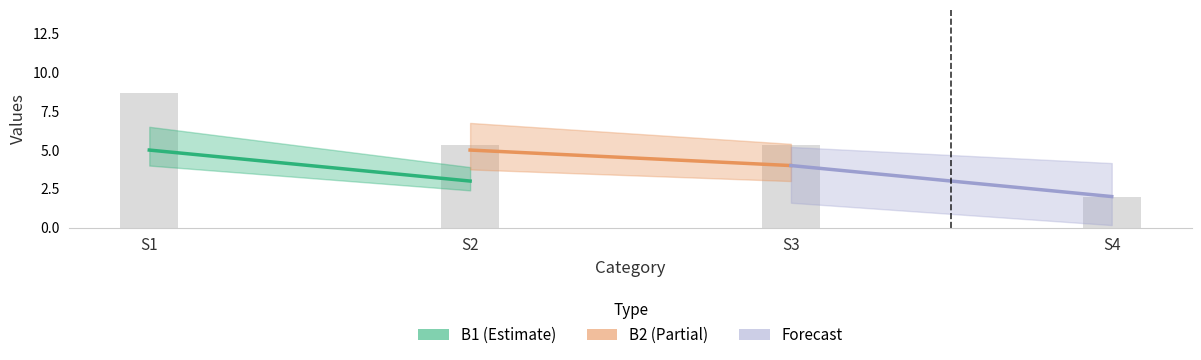

Is it true that B1 equals 5 at S1?

True